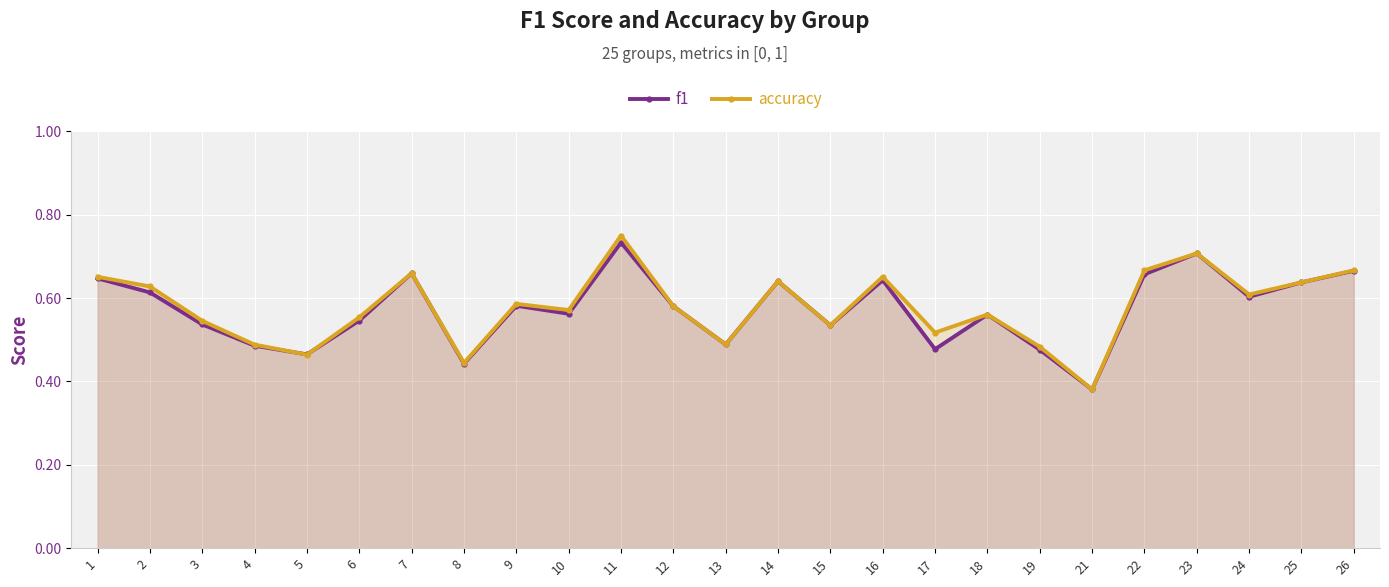

What is the sum of the accuracy values at 25 and 24?

1.2